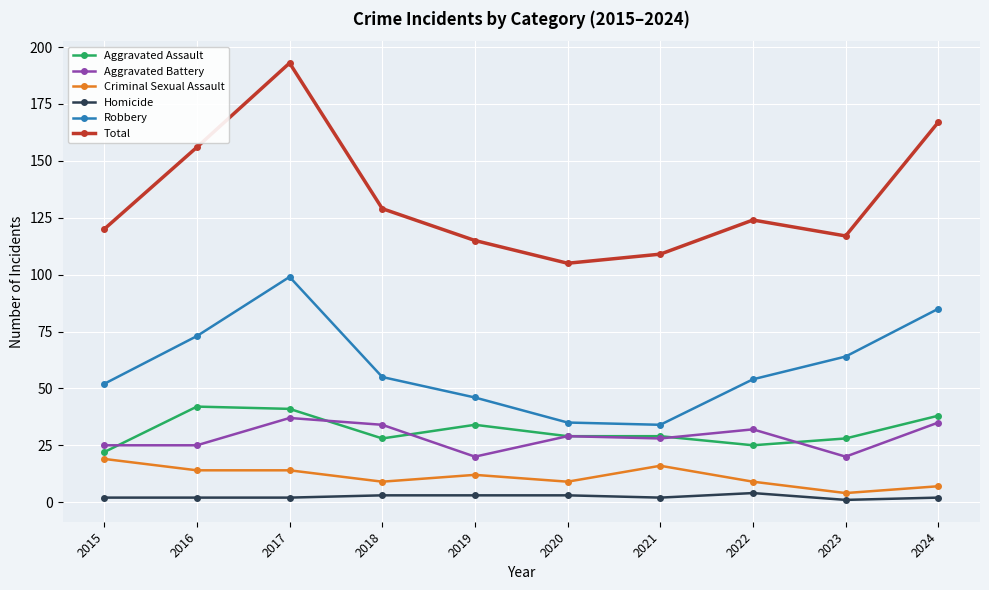

How many lines are shown in the chart?

6